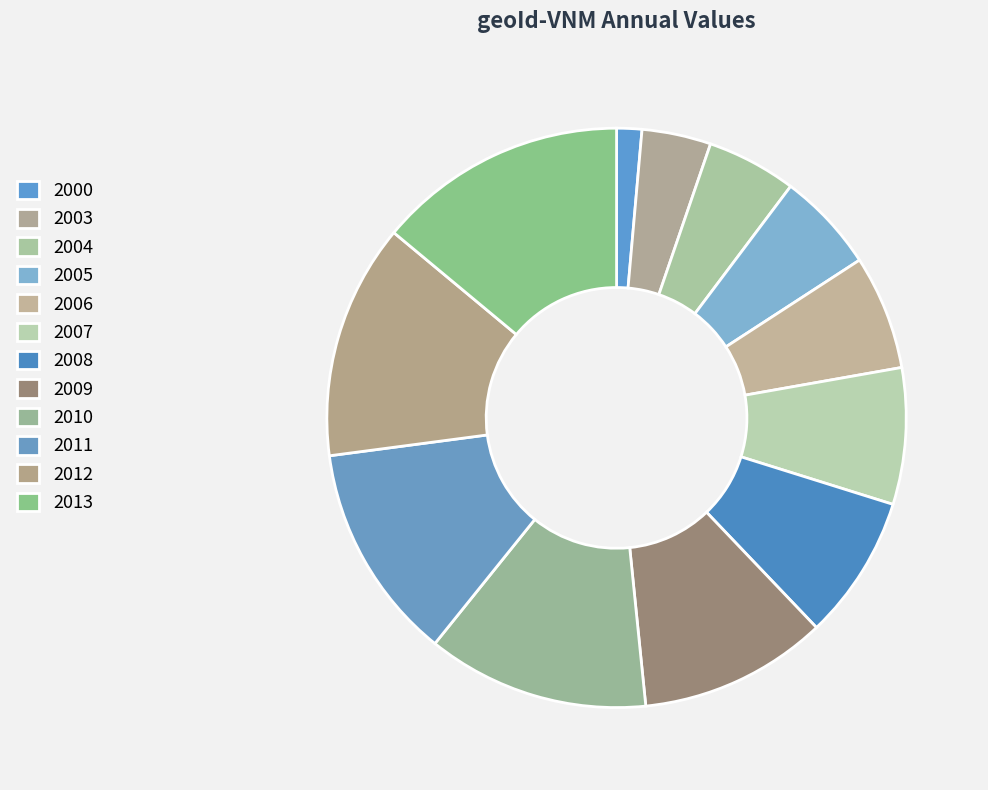

Is it true that 2005 is 6% of the pie?

True